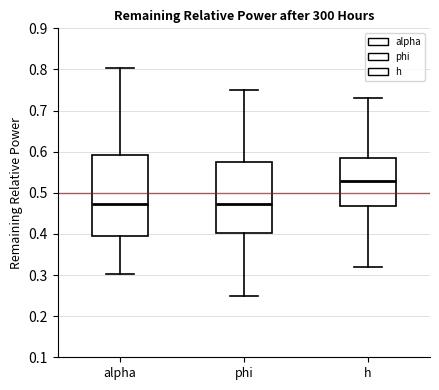

Reading left to right, transcribe this box plot: for each box, give where its median line is, the range the box spans, and where its two whiskers end, as read against the y-axis. The values are not printed on the chart, so give them approximately, as read against the axis.

alpha: median 0.47, box 0.39 to 0.59, whiskers 0.30 to 0.80
phi: median 0.47, box 0.40 to 0.57, whiskers 0.25 to 0.75
h: median 0.53, box 0.47 to 0.58, whiskers 0.32 to 0.73